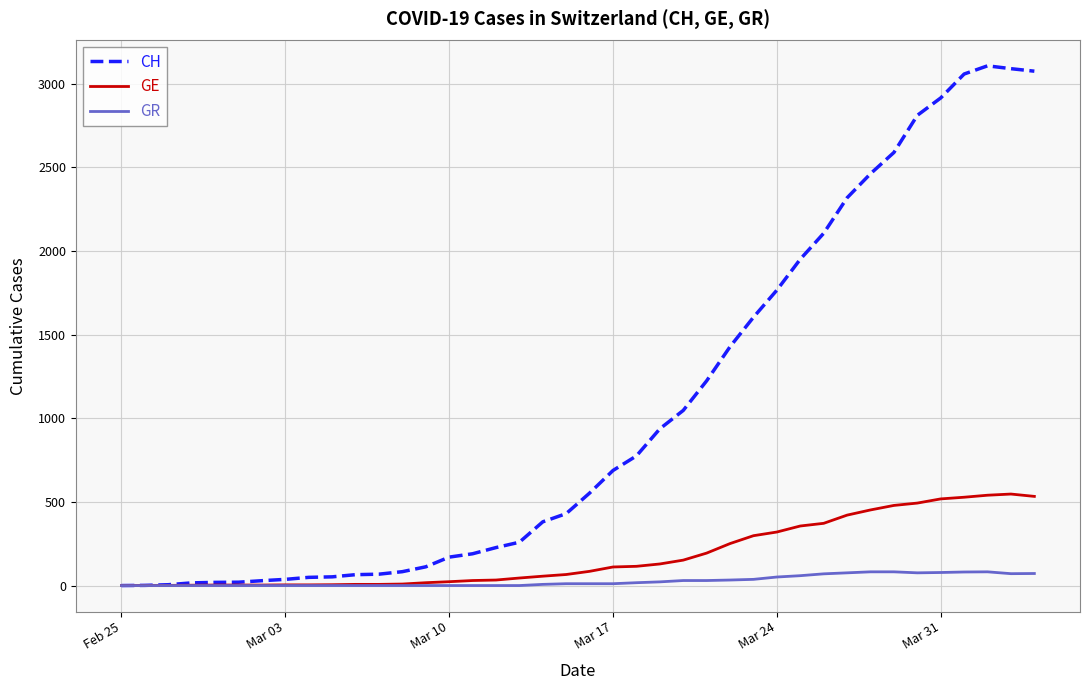

Rank the series by their average value, from highest to lowest.

CH, GE, GR